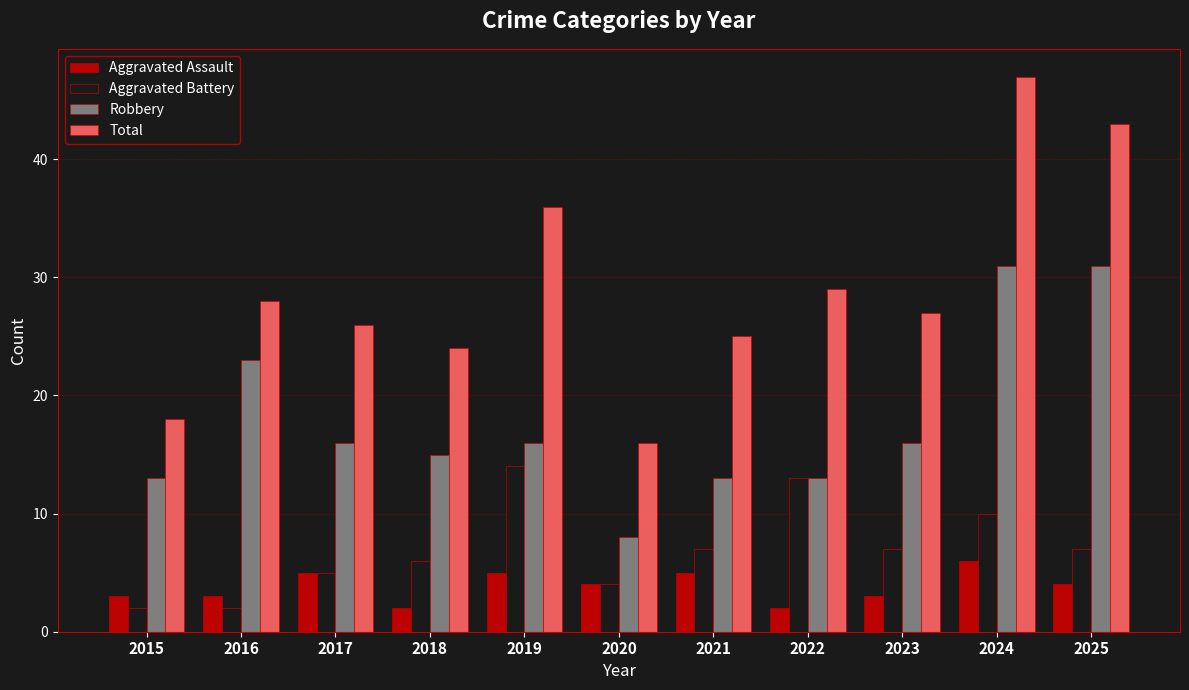

Is it true that Robbery equals 23 at 2016?

True